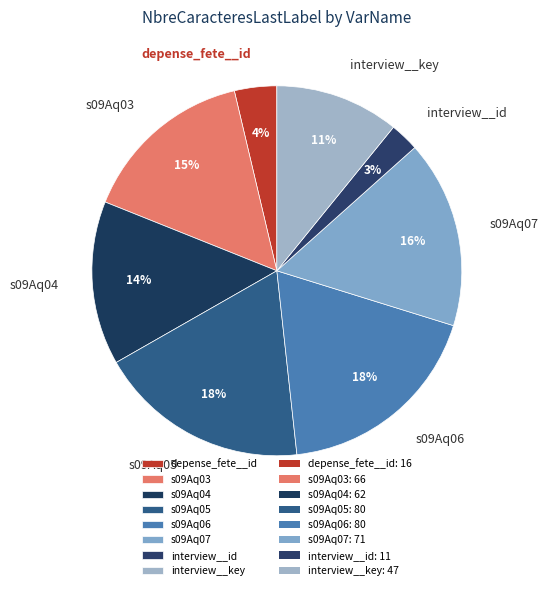

To the nearest percent, what percentage of the pie is s09Aq04?

14%